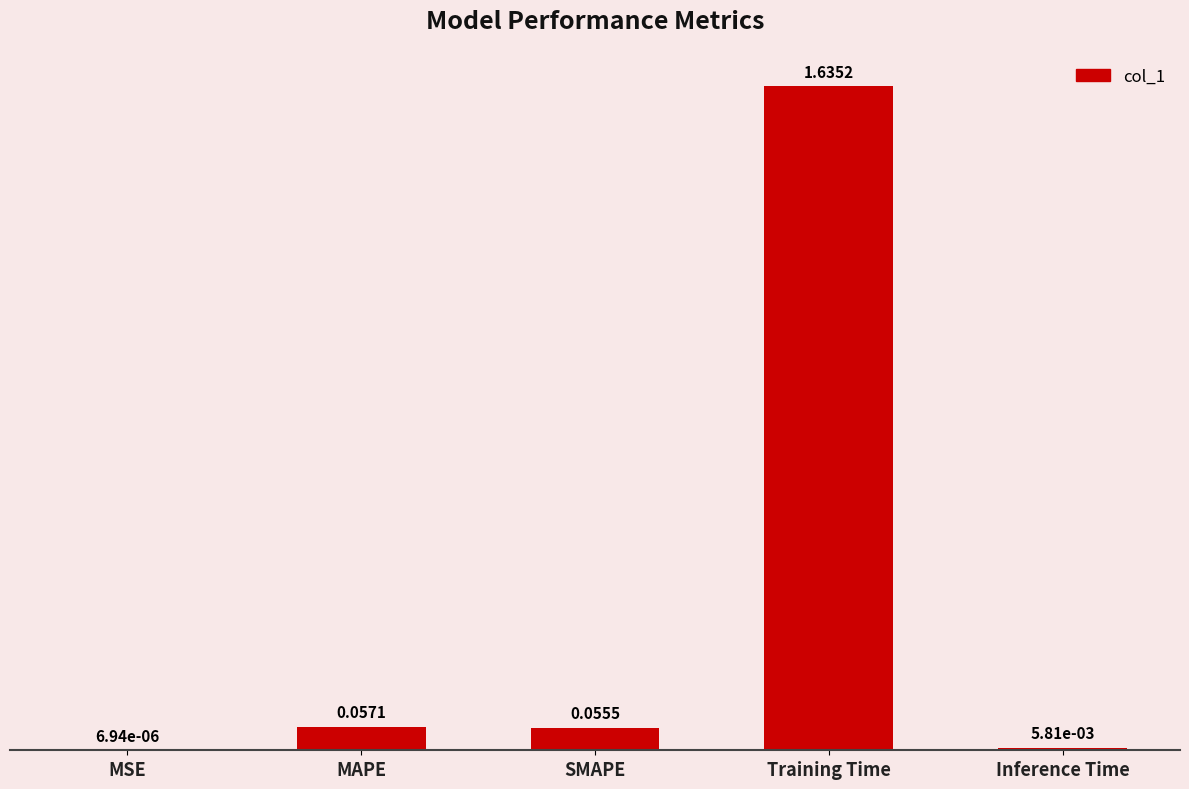

Which category has the highest value across all series?

Training Time